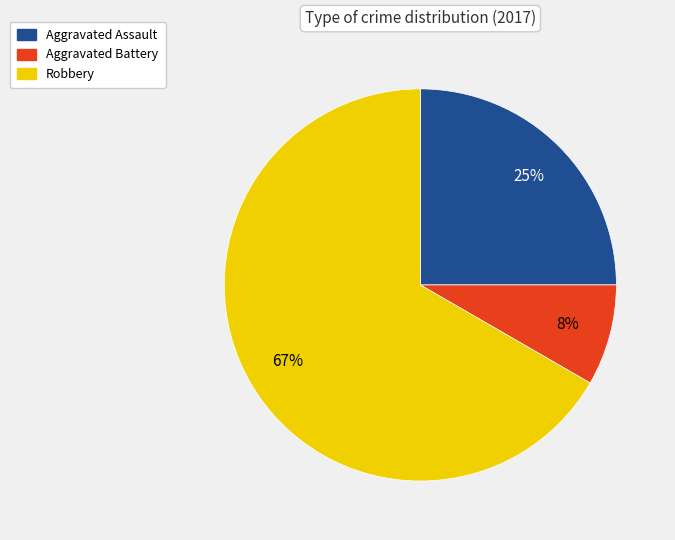

To the nearest percent, what is the average slice percentage?

33%